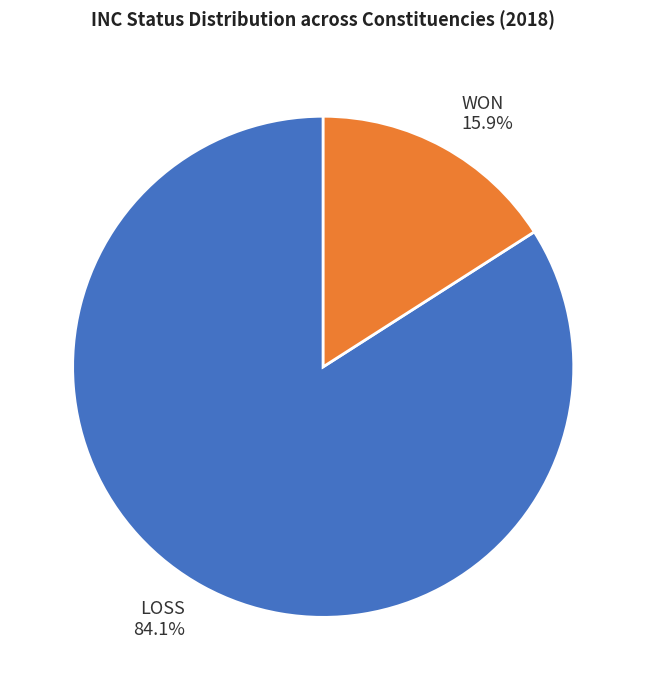

Between WON and LOSS, which is larger?

LOSS